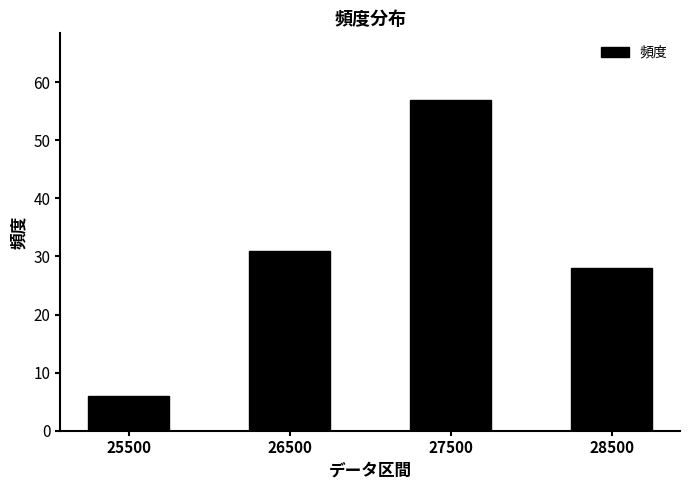

Reading right to left, what are all the values shown in this chart?

28	57	31	6